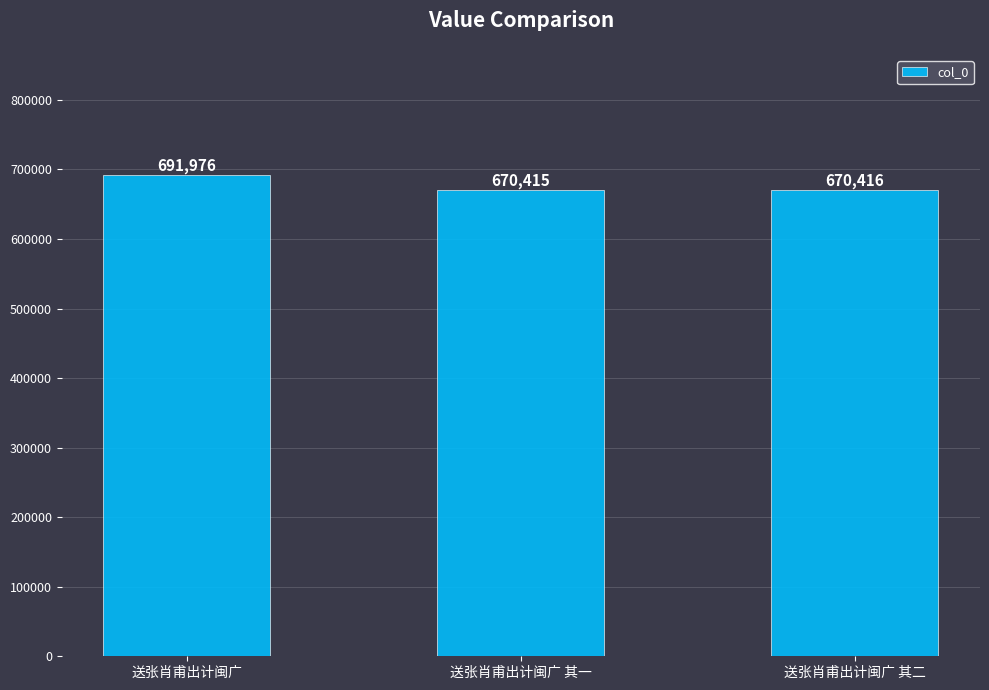

Reading left to right, list all the values displayed in this chart.

送张肖甫出计闽广=691976	送张肖甫出计闽广 其一=670415	送张肖甫出计闽广 其二=670416